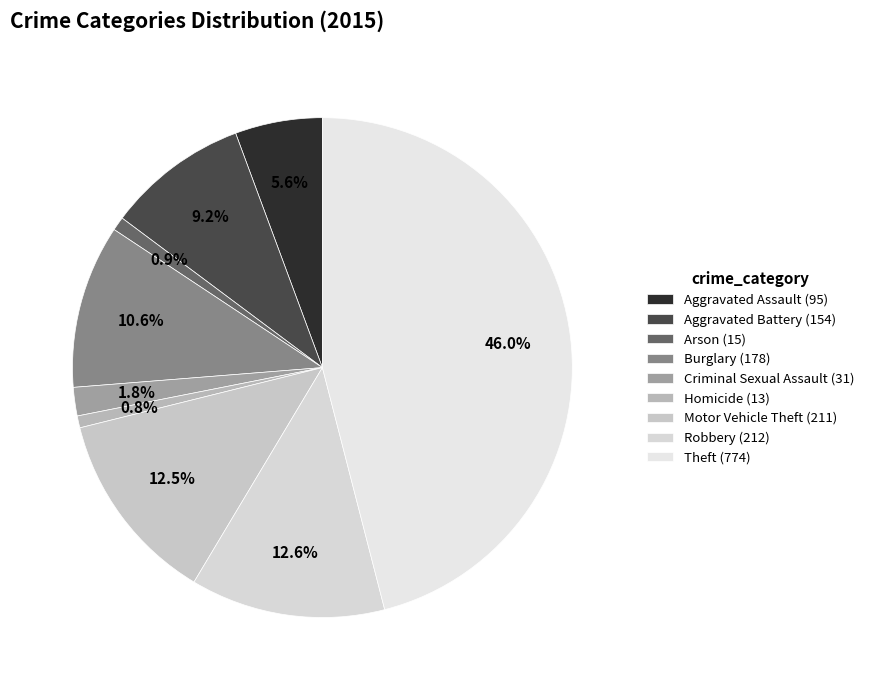

To the nearest percent, what is the average slice percentage?

11%